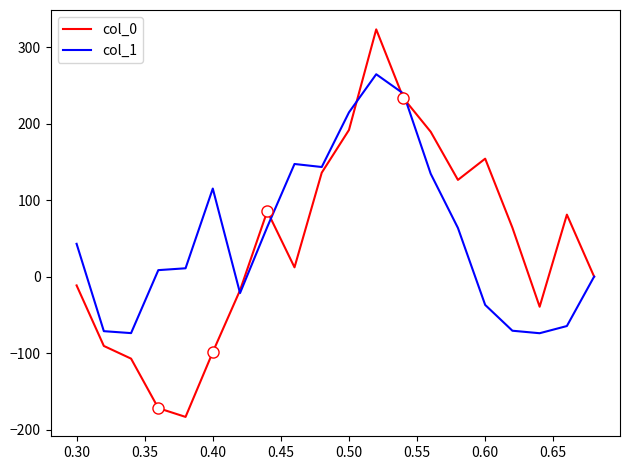

What is the highest value of the col_1 series?

264.4